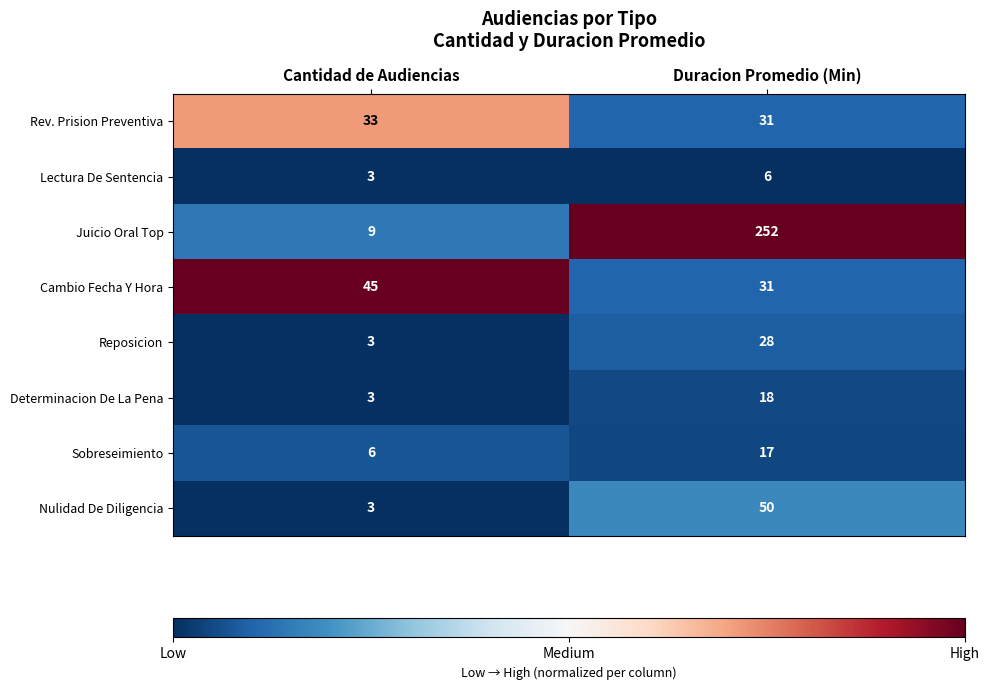

The value of Determinacion De La Pena at Duracion Promedio (Min) is 18. True or false?

True